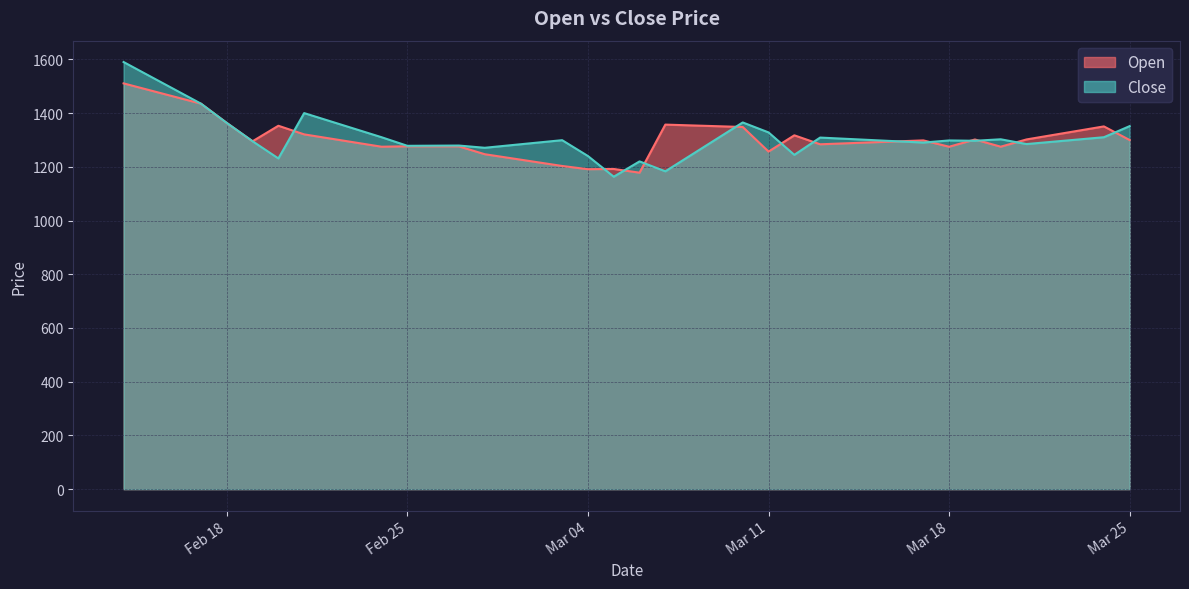

Where do Open and Close first cross each other?

2025-02-20 and 2025-02-21